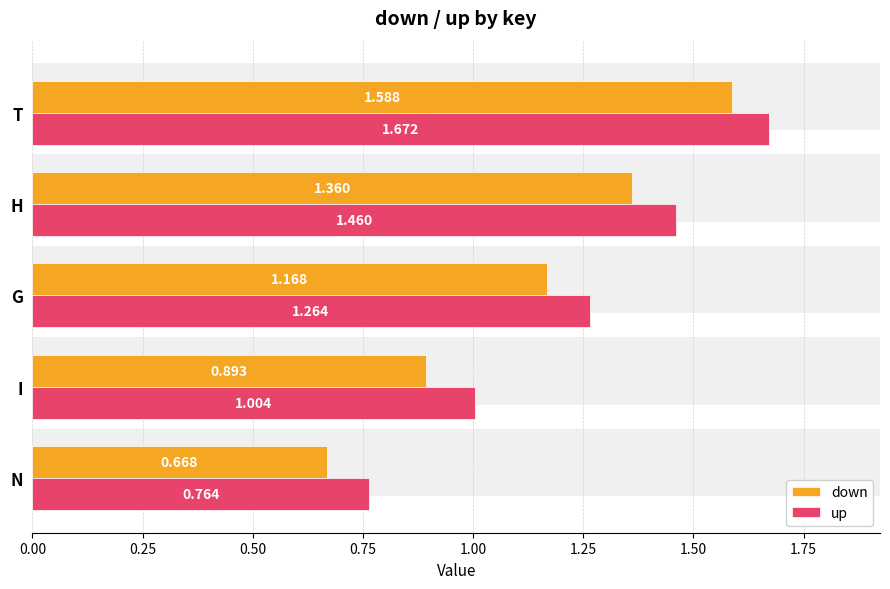

What is the greatest value displayed?

1.7